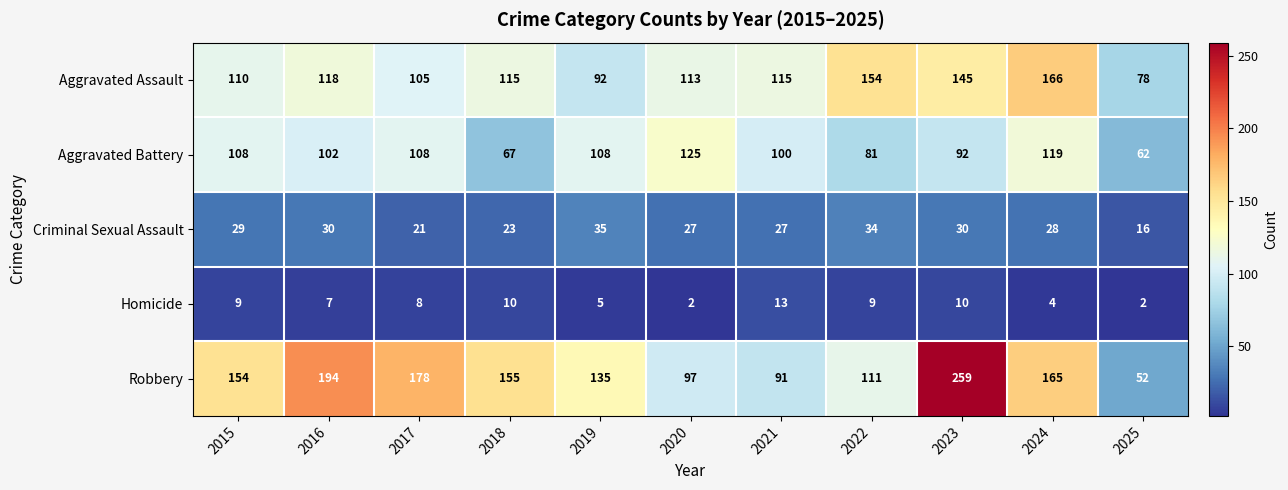

Which series has the largest total across all categories?

Robbery